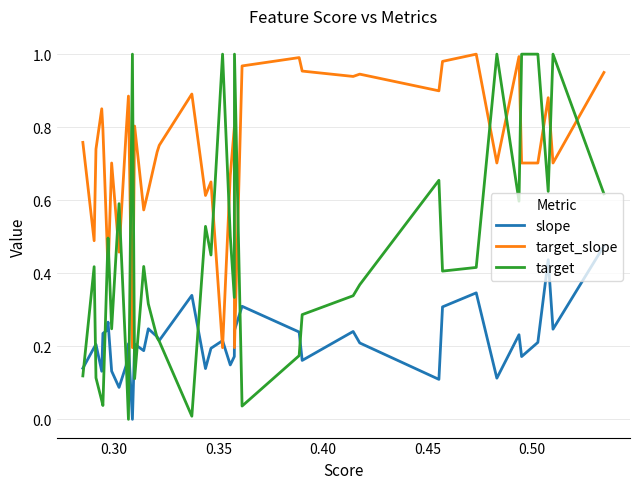

Which series ends up on top after the final intersection of target and target_slope?

target_slope